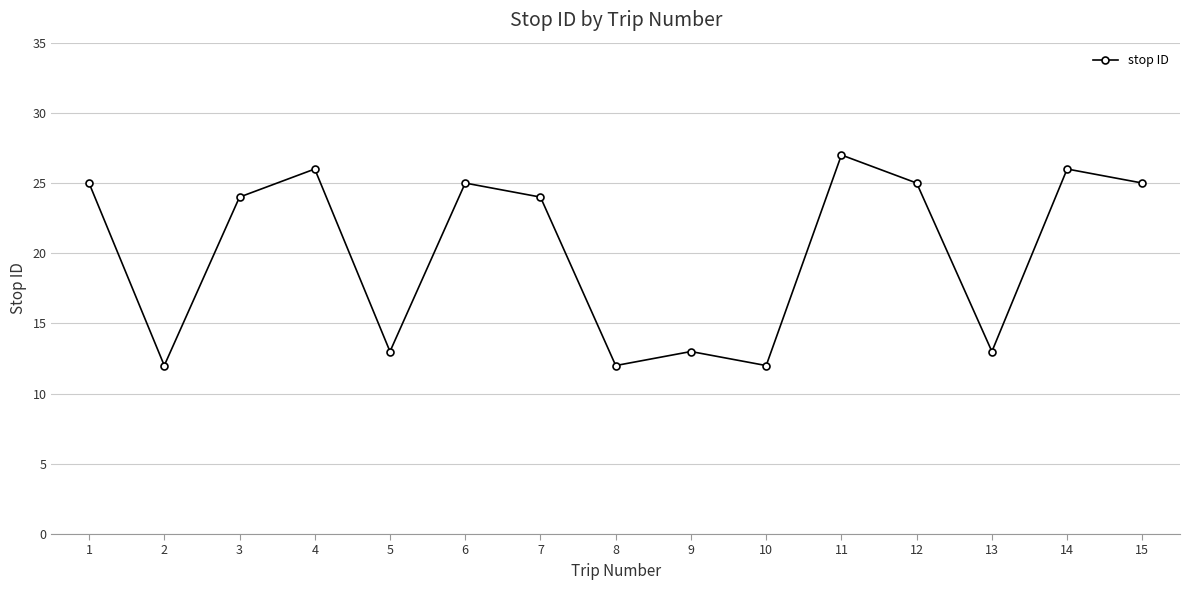

What is the average value?

20